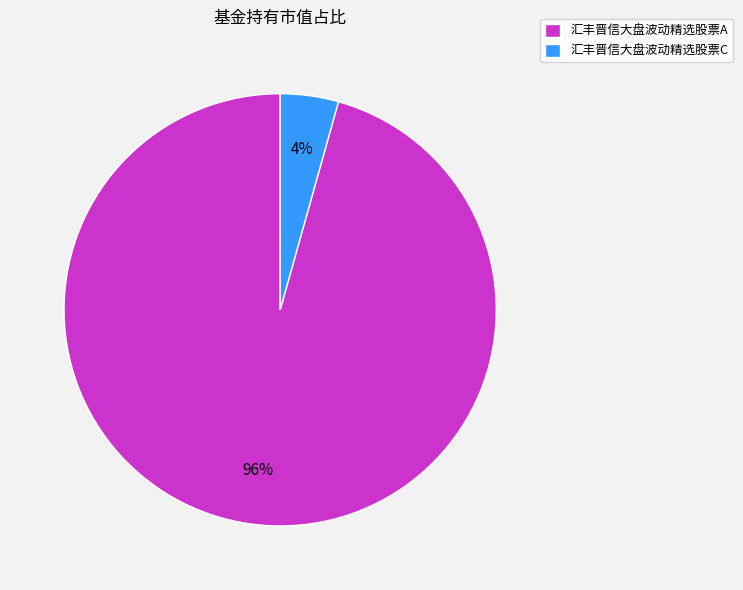

Is there a majority slice in this chart?

Yes